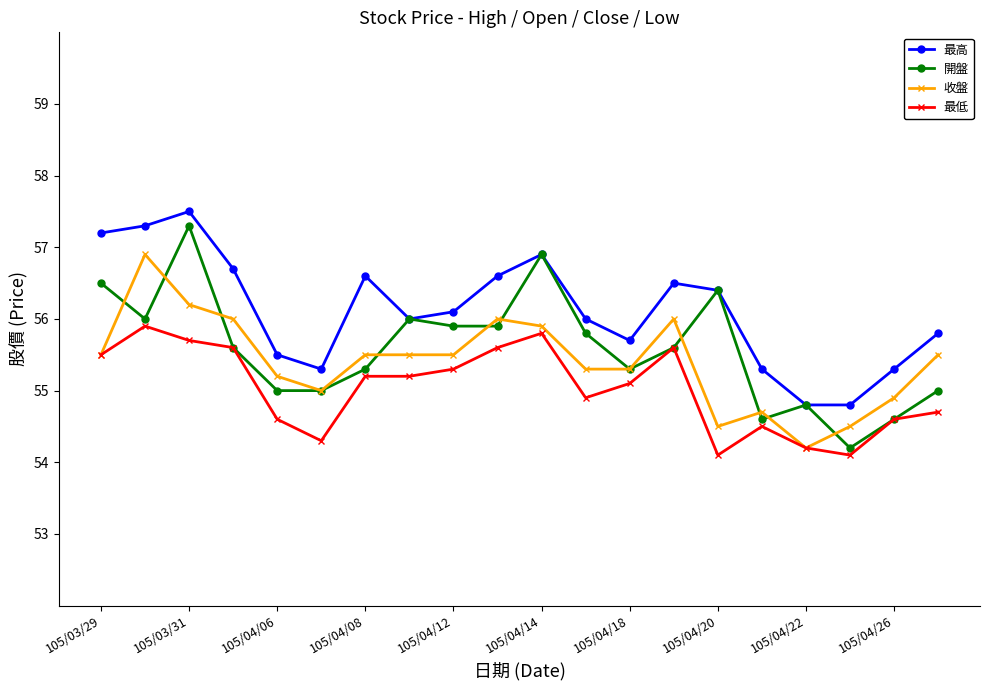

How many series are shown in this chart?

4